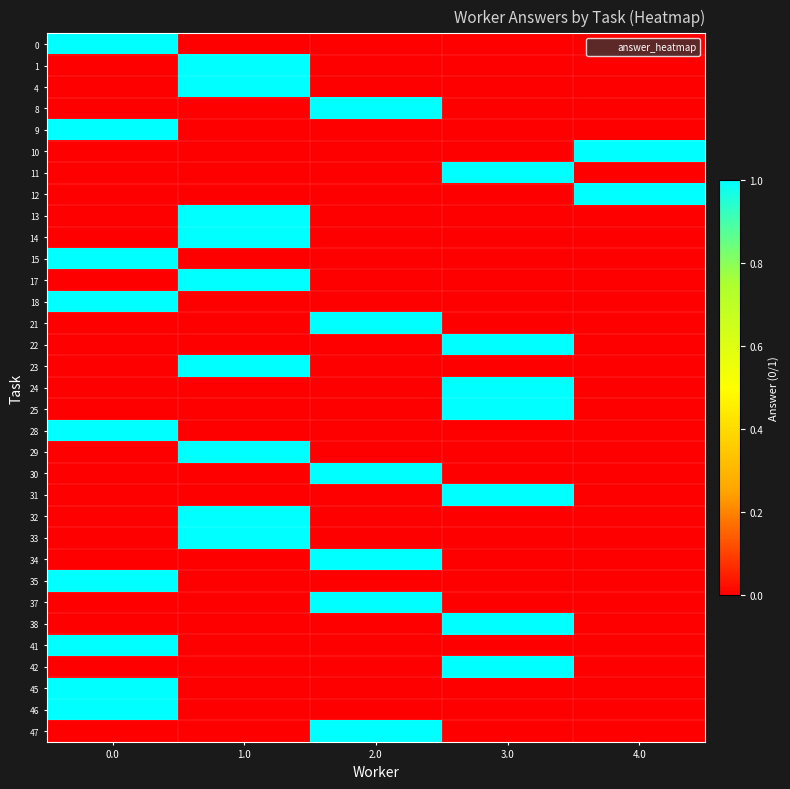

What is the total value across all series at 2.0?

6